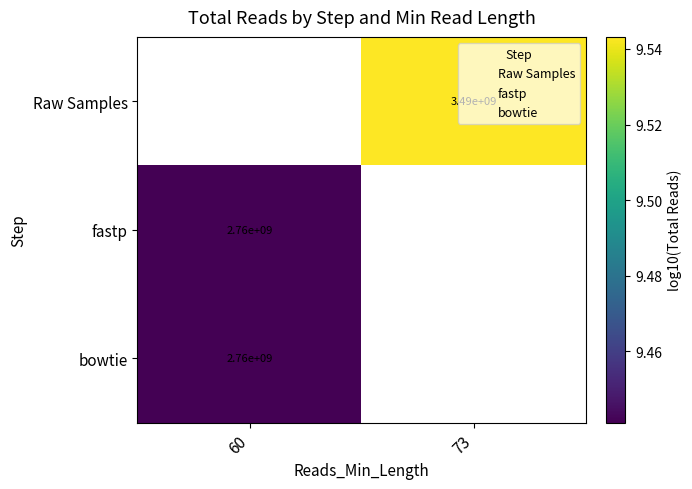

What is the minimum value for fastp?

9.4